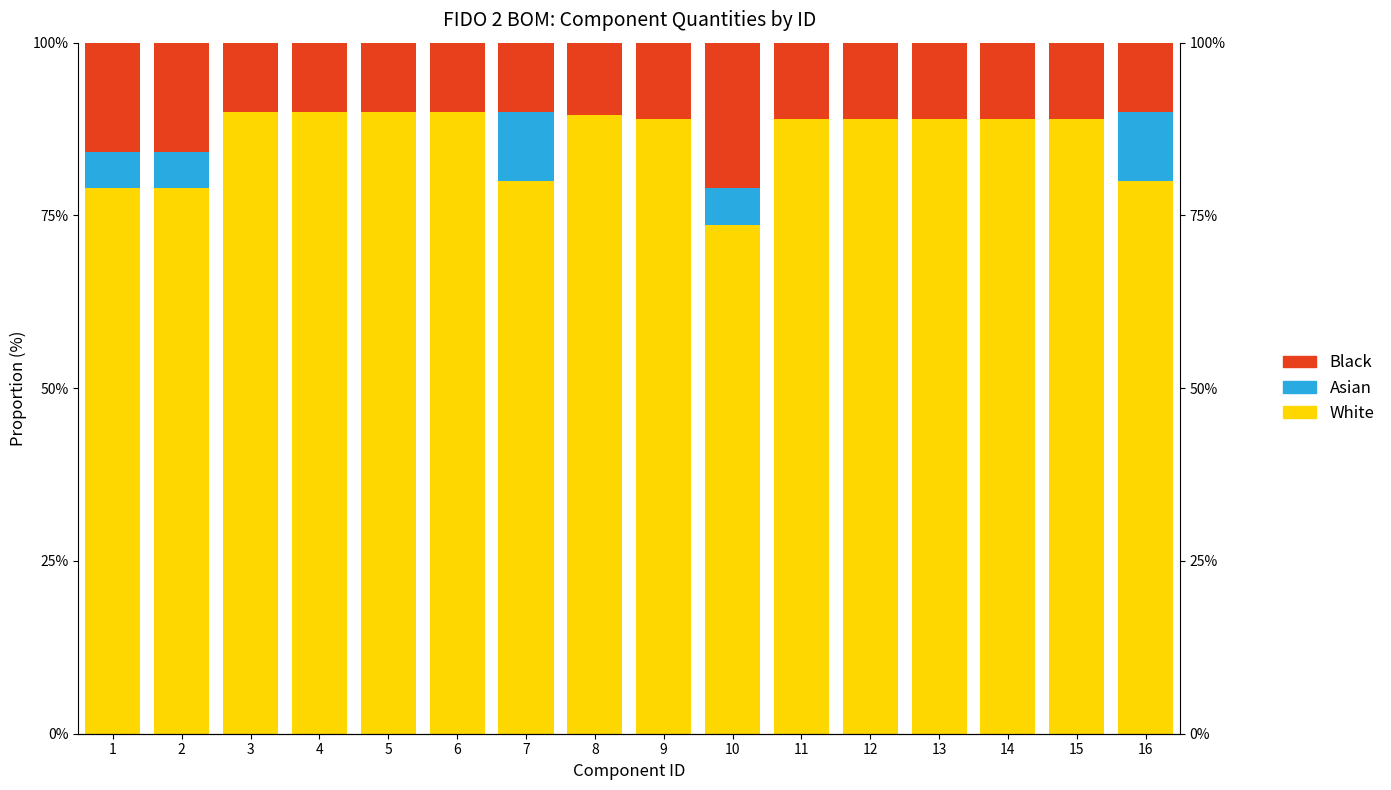

Is the value of White at 14 greater than the value of Asian at 14?

Yes